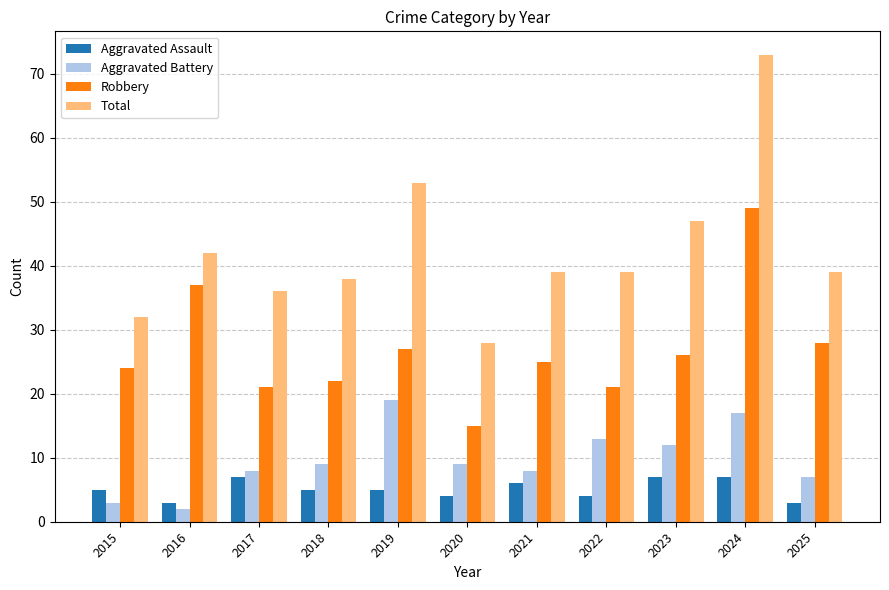

How many distinct data groups are displayed?

4